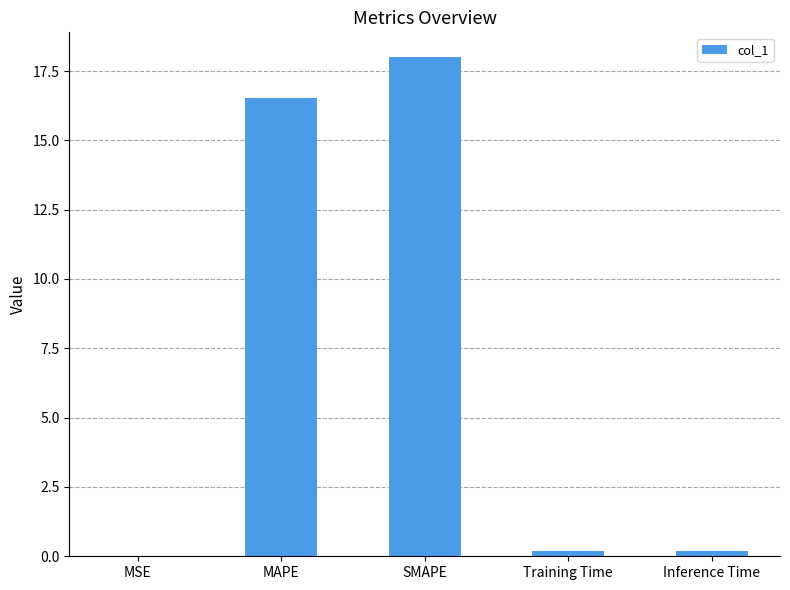

How many distinct data groups are displayed?

1